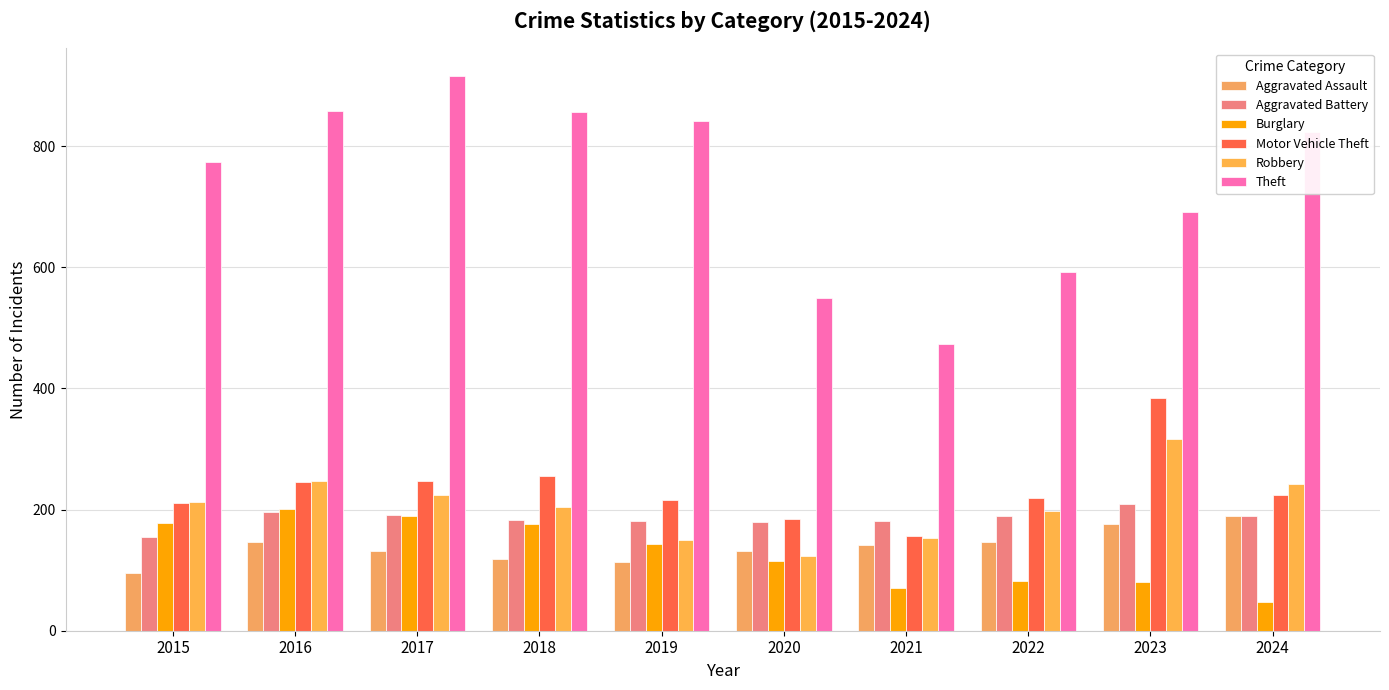

Where does the Aggravated Assault series first go above 142?

2016